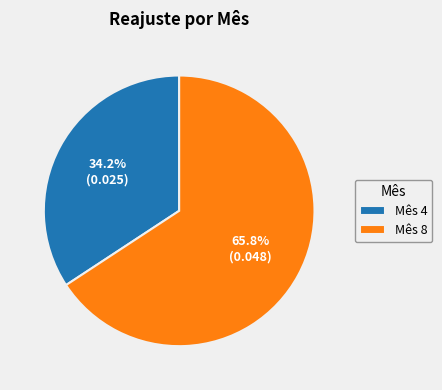

Do Mês 8 and Mês 4 together represent more than half of the pie?

Yes